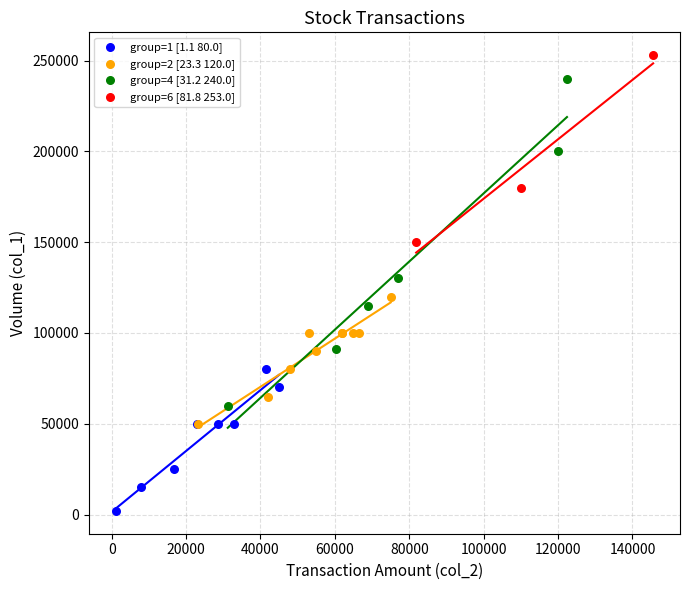

What are all the series names shown in the legend?

group=1 [1.1 80.0], group=2 [23.3 120.0], group=4 [31.2 240.0], group=6 [81.8 253.0]